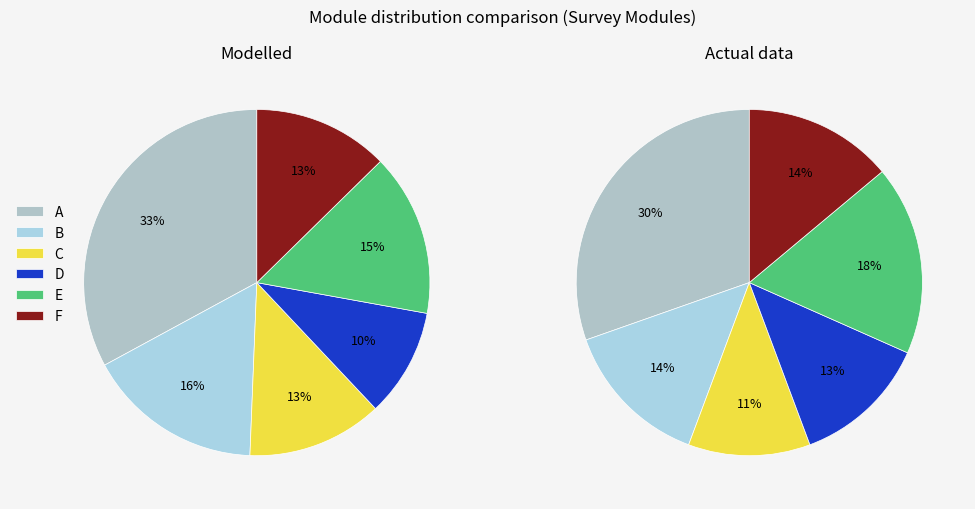

What is the change in value from B to E?

-1